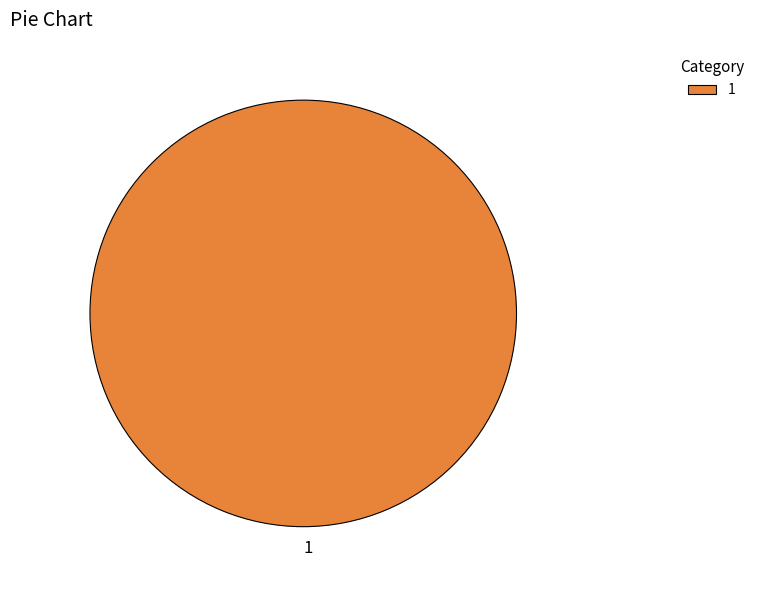

How many segments does this pie chart have?

1